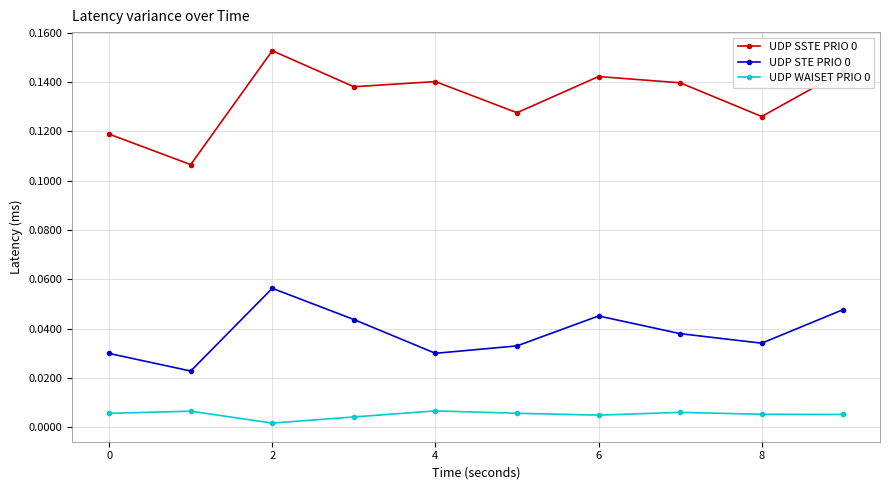

True or false: UDP SSTE PRIO 0 has more than 0 points higher than both neighbors.

True